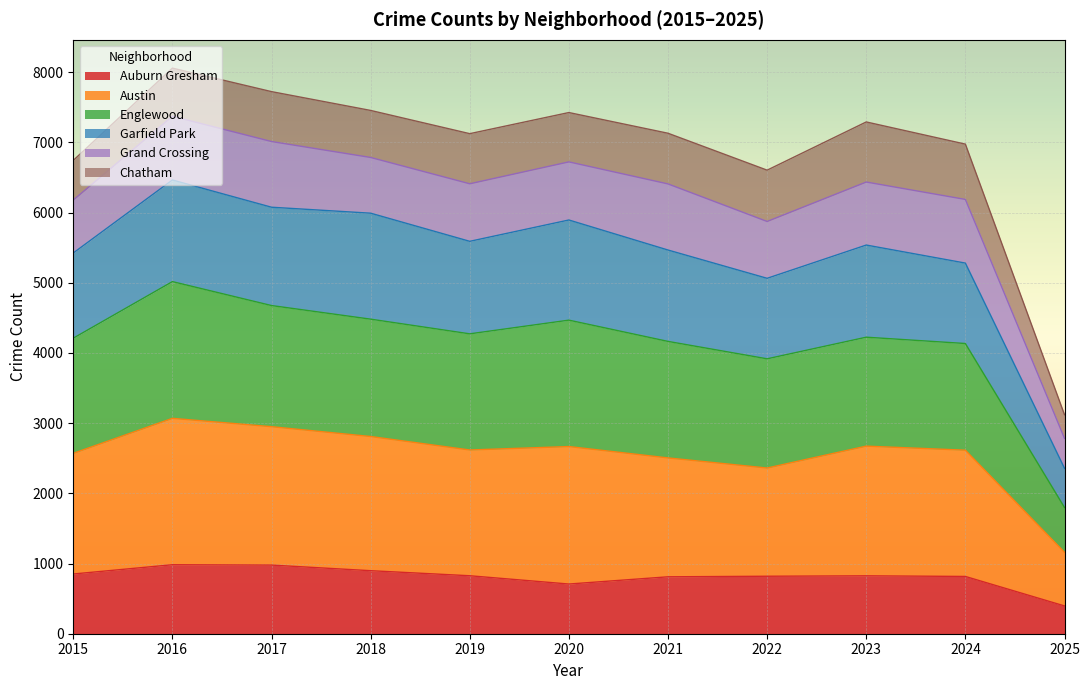

Which category has the lowest value in the Auburn Gresham series?

2025